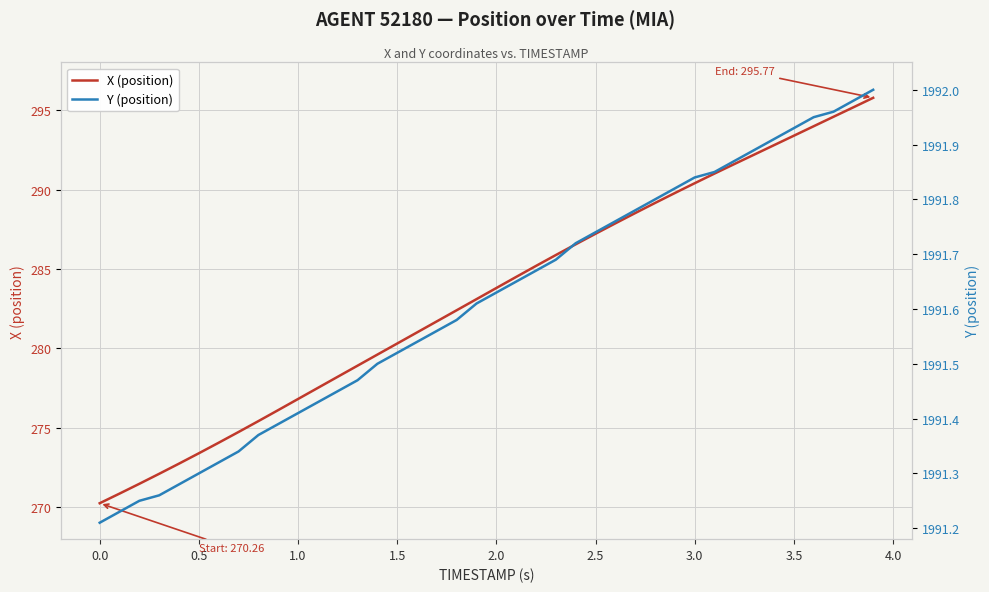

At how many categories does at least one series exceed 454?

40